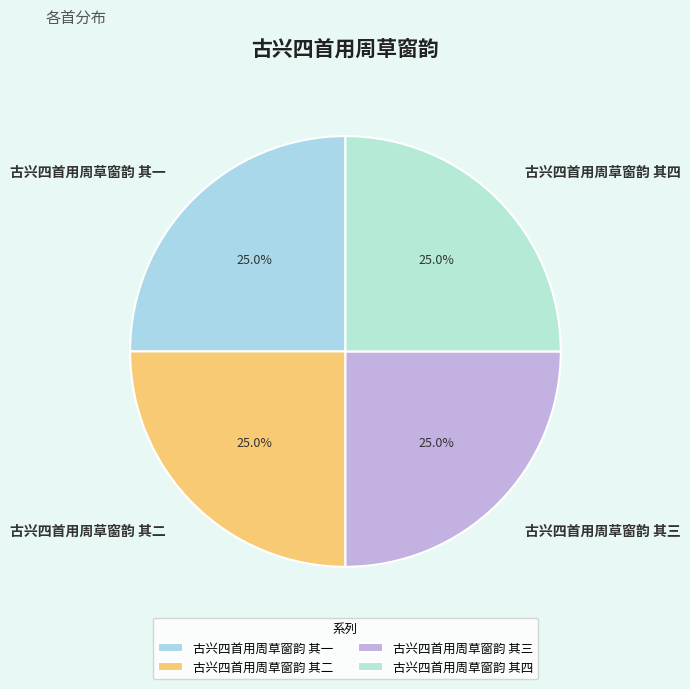

How many slices are in this pie chart?

4